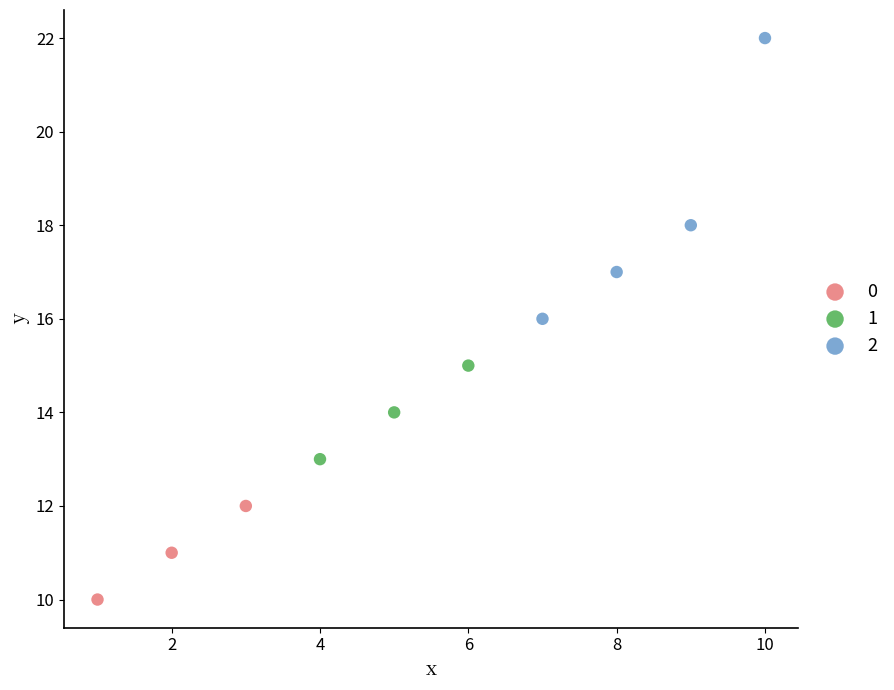

What are all the series names shown in the legend?

0, 1, 2